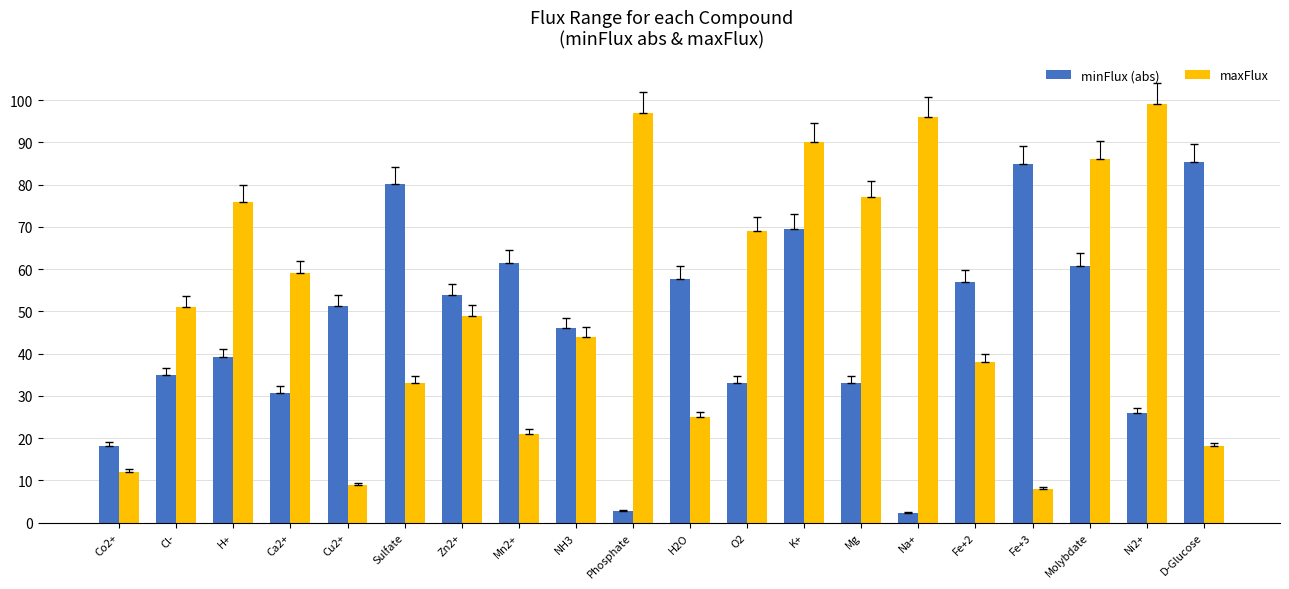

At which label does maxFlux reach its peak?

Ni2+